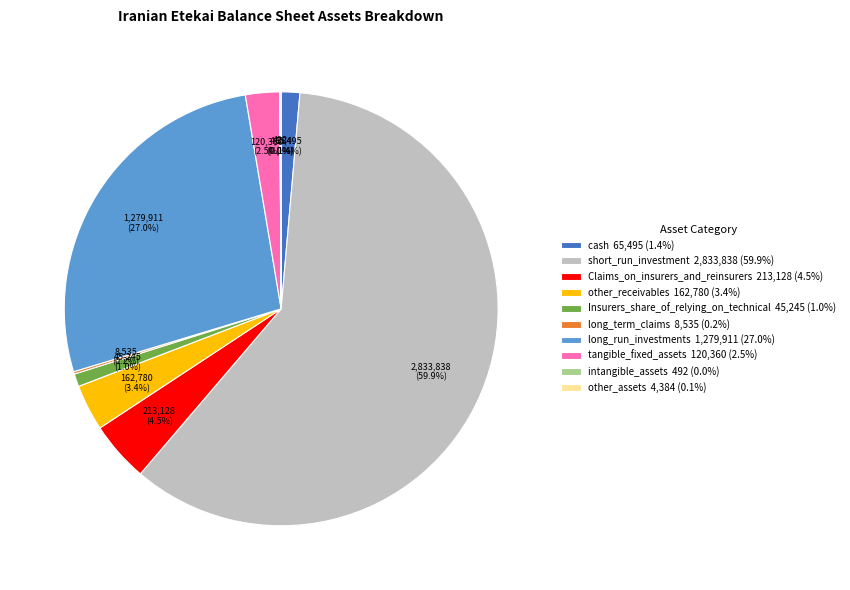

Which category has the biggest portion of the pie?

short_run_investment